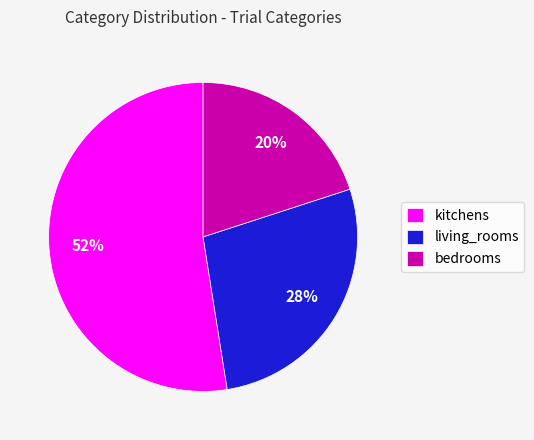

To the nearest percent, what percentage of the pie is kitchens?

52%